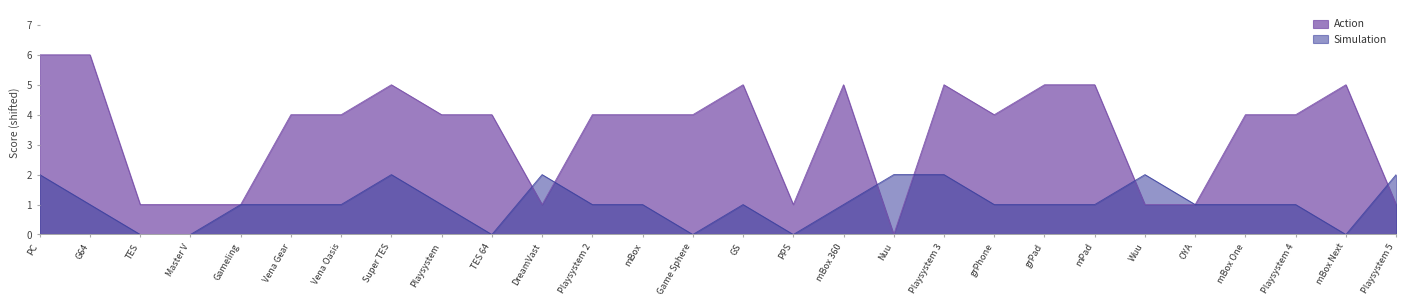

What is the label of the 26th point from the right?

TES